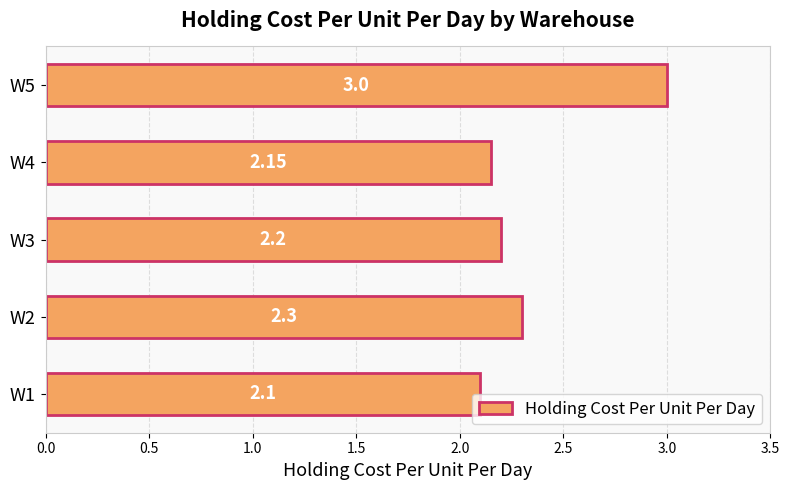

How many data points does each series have?

5